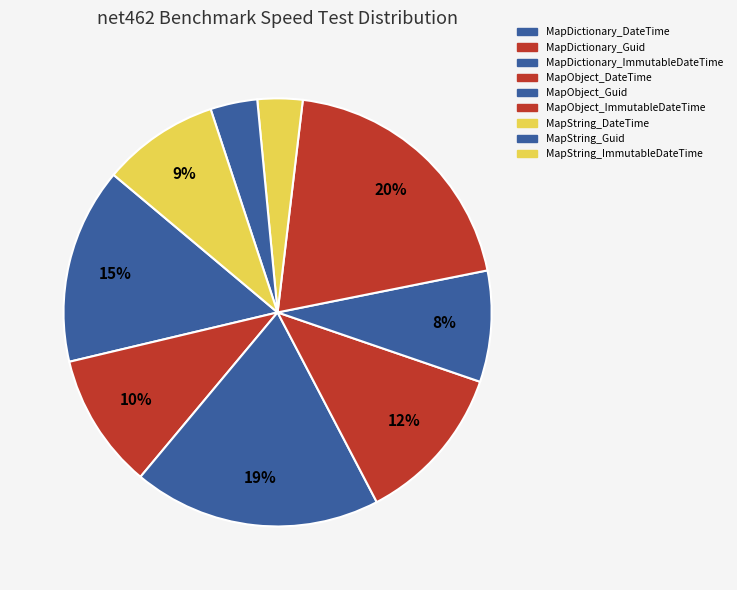

To the nearest percent, what portion does MapObject_Guid represent?

8%